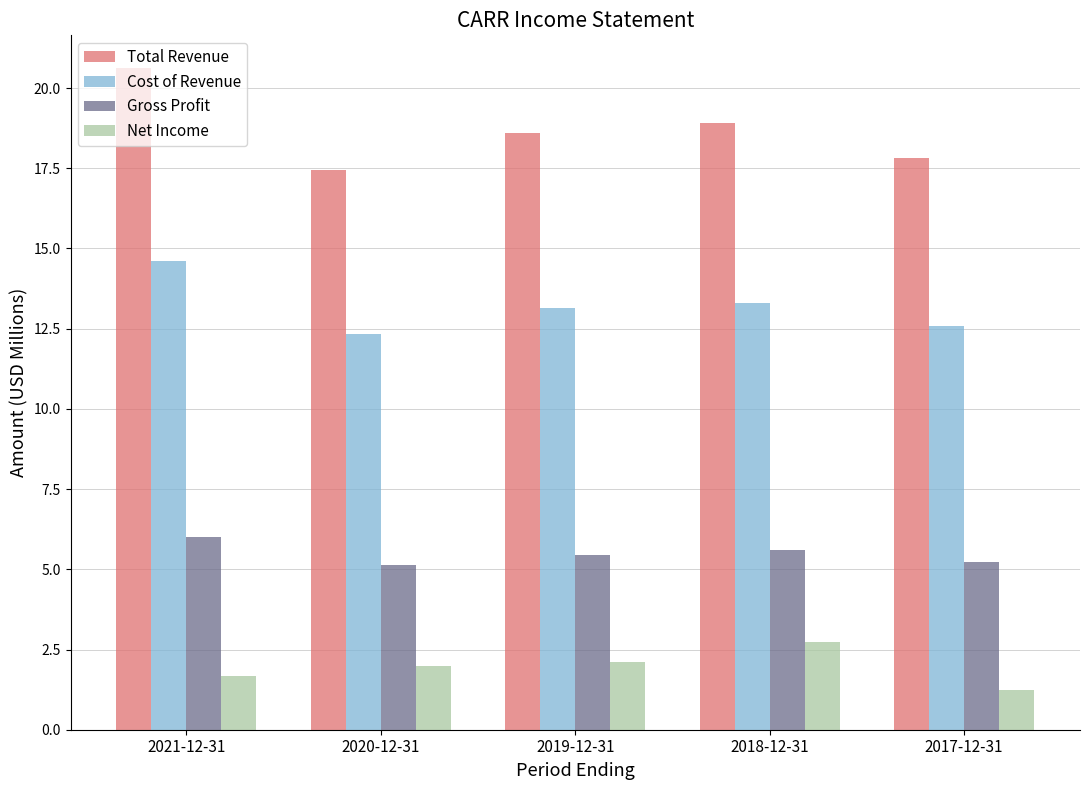

Does the chart contain any negative values?

No